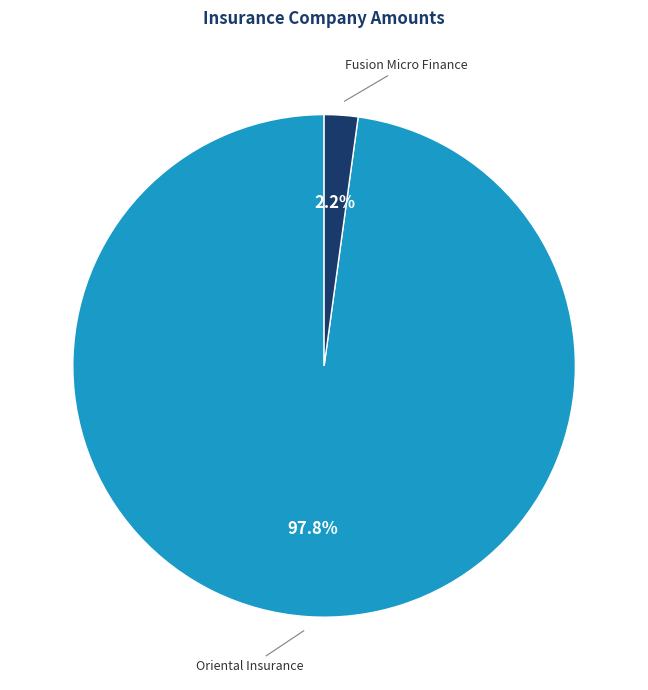

Count the number of slices in the pie.

2